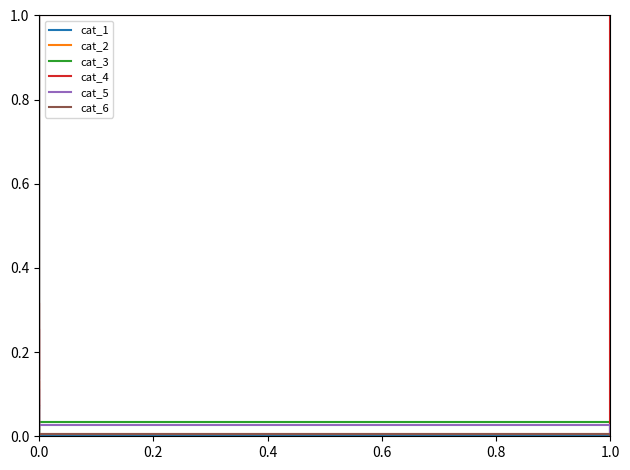

Which series has the largest total across all categories?

cat_4